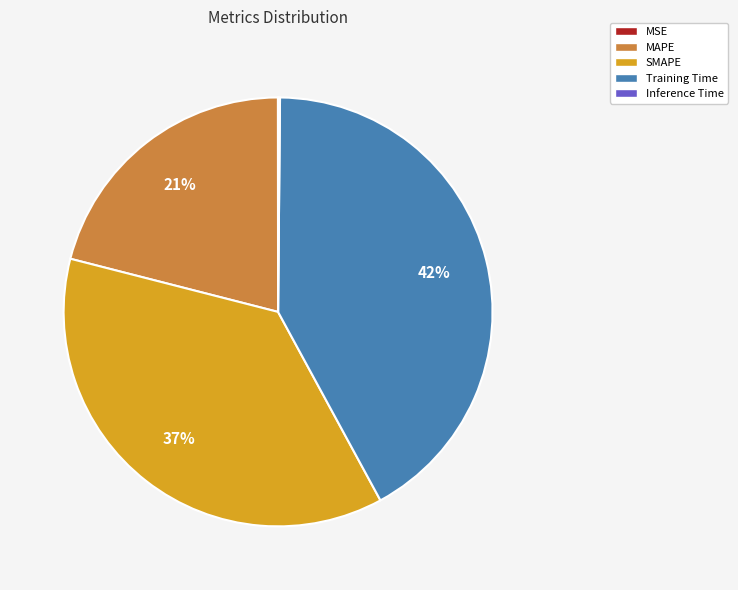

What is the largest slice in the pie chart?

Training Time